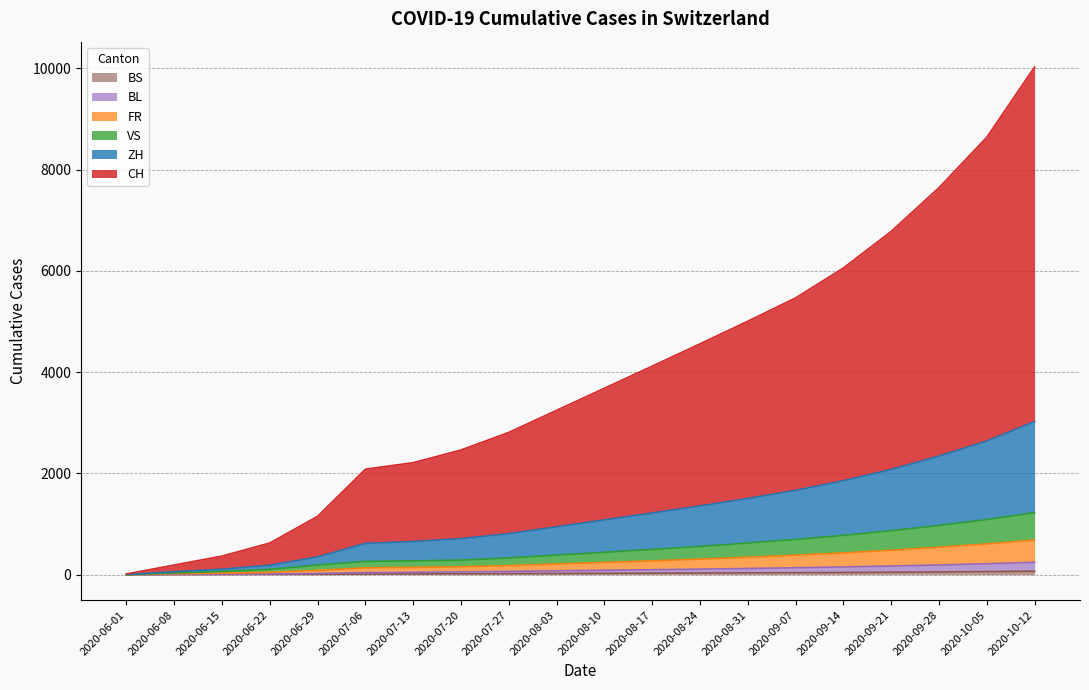

Does the chart display data point markers on the line(s)?

No